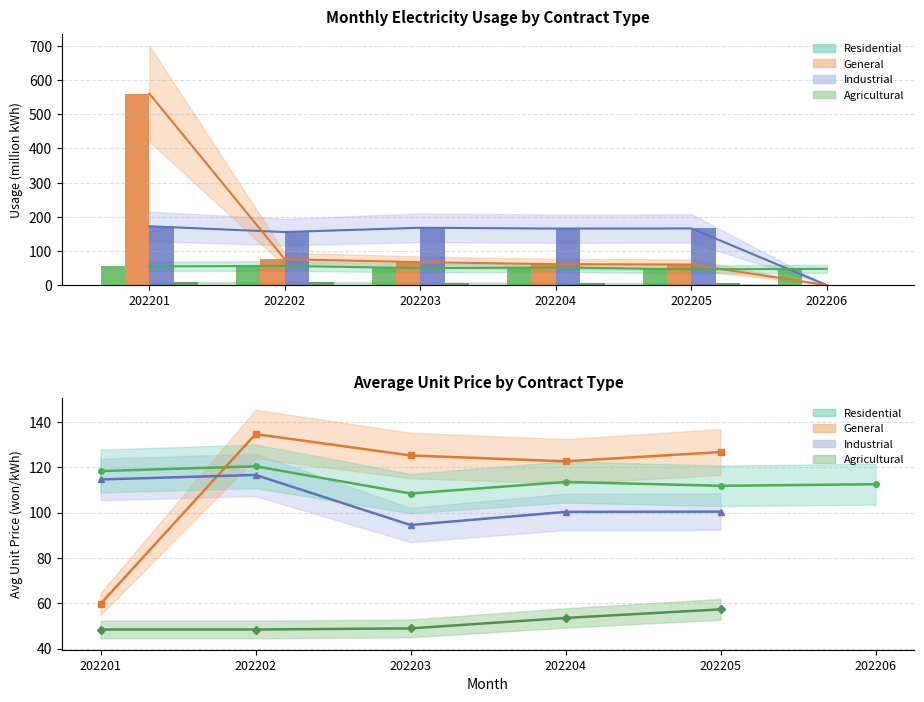

Does the chart contain stacked bars?

No